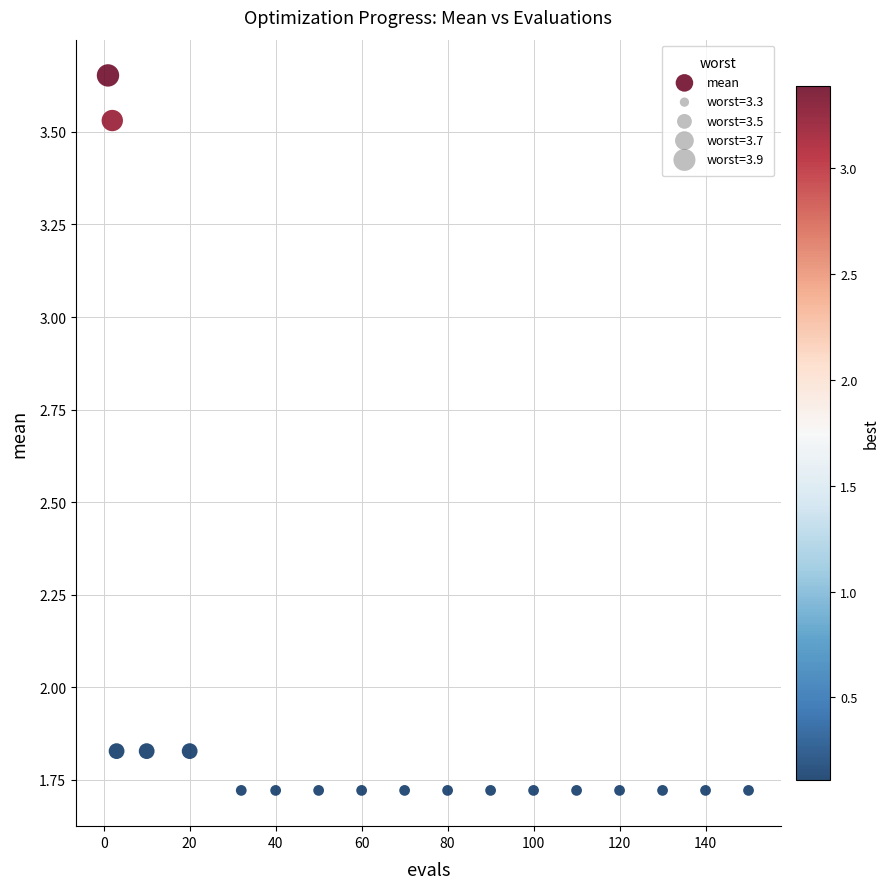

What is the range of Y values (max minus min)?

1.9